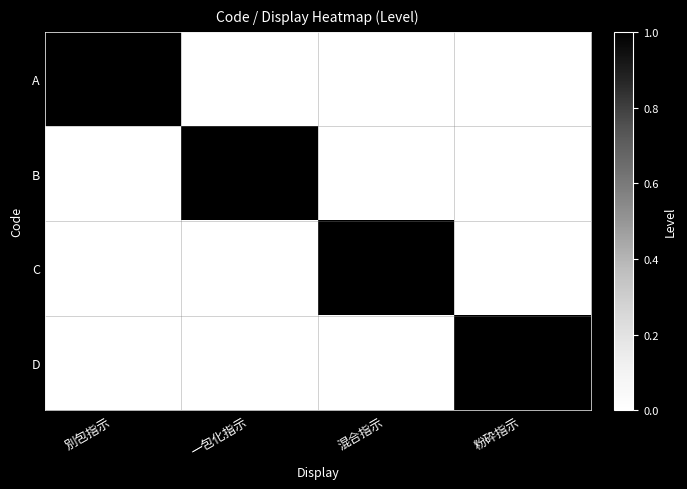

What is the total value across all series at 別包指示?

1